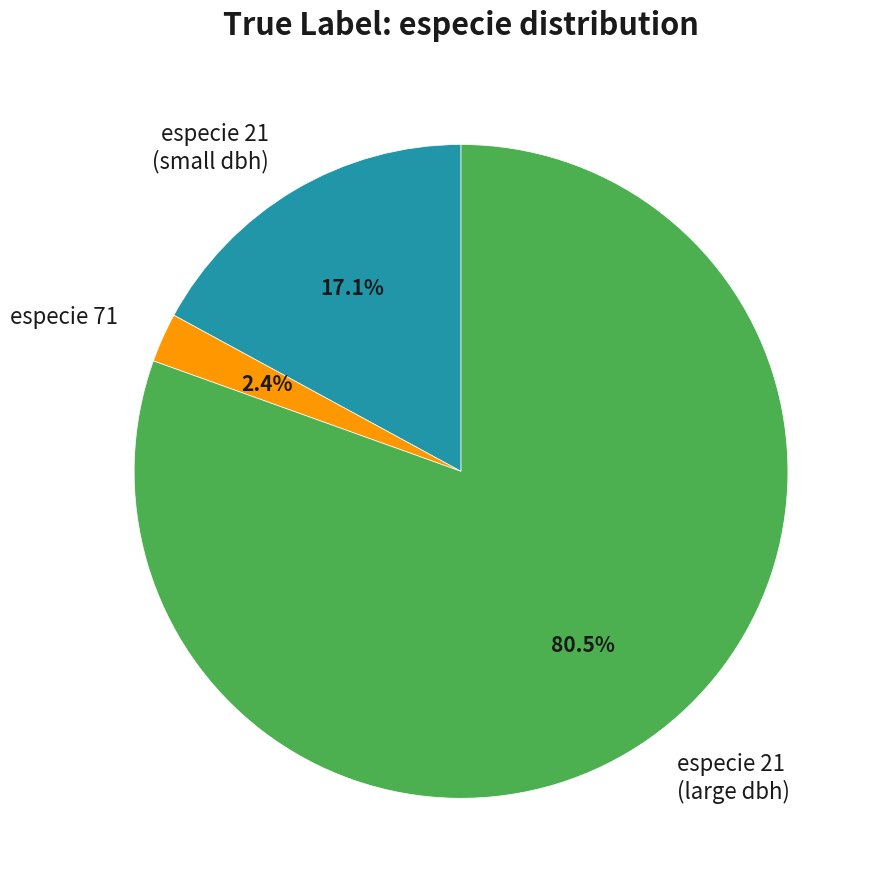

Which slice is the largest?

especie 21 (large dbh)